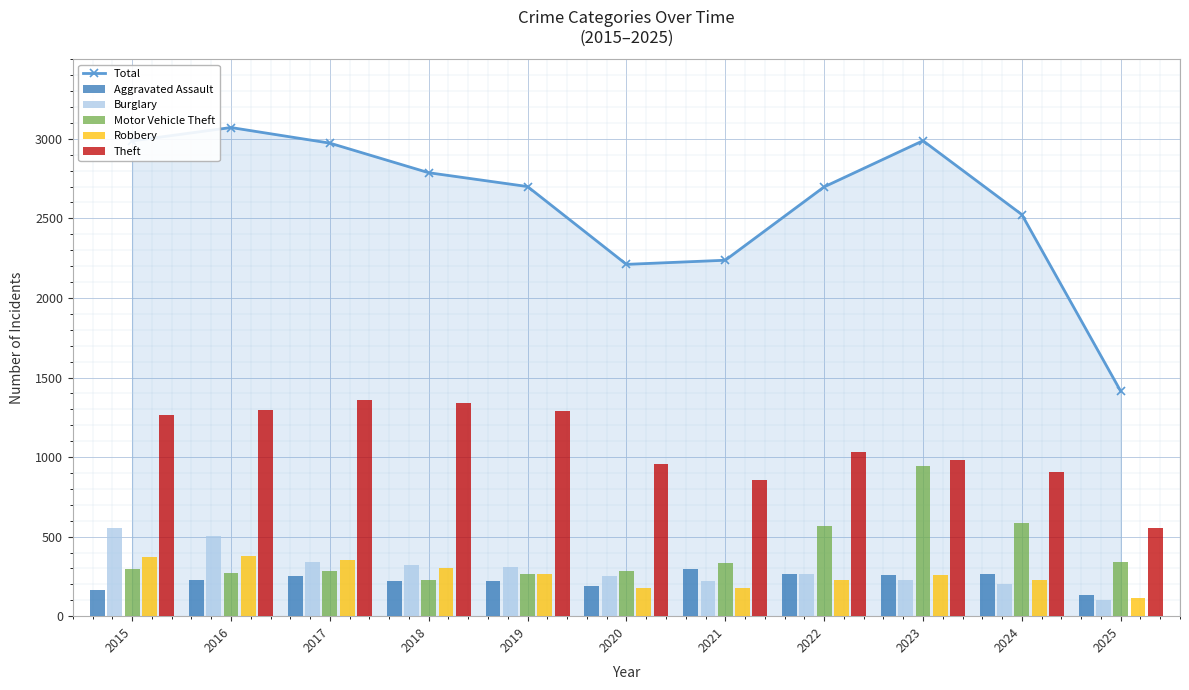

What is the maximum value for Aggravated Assault?

295